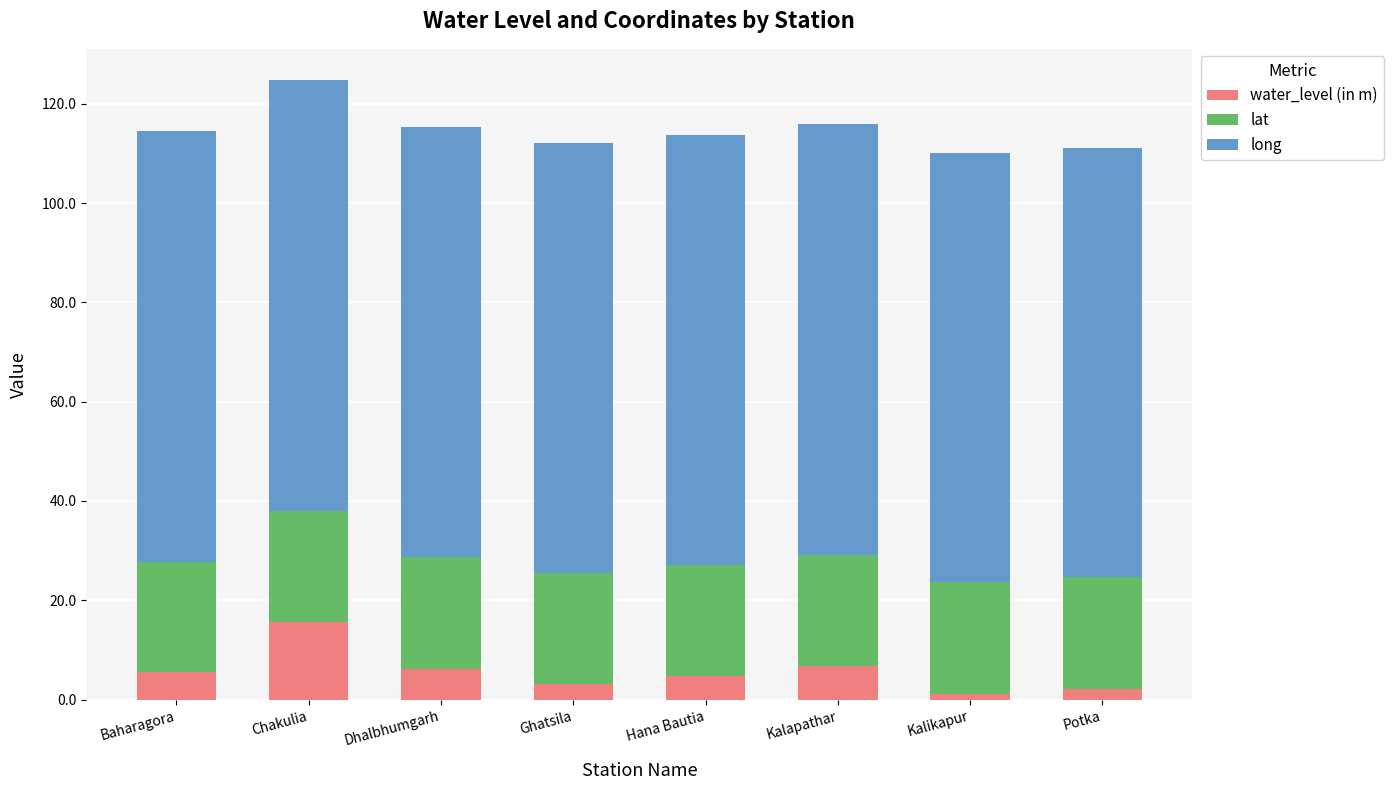

What is the approximate value of water_level (in m) at Chakulia?

15.6